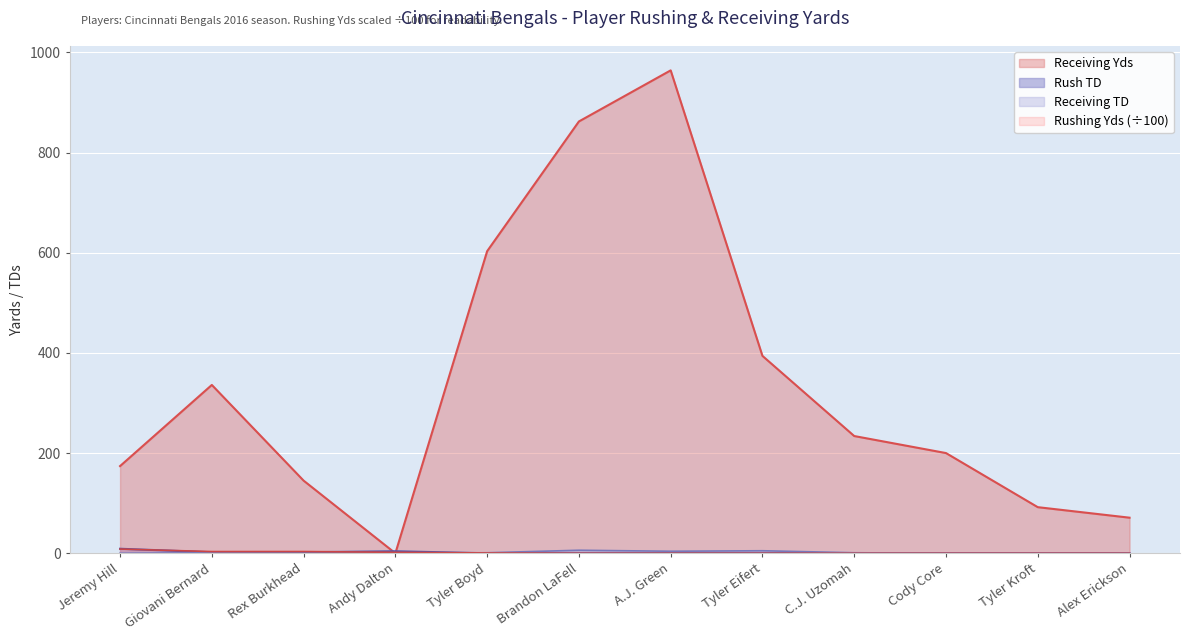

True or false: Receiving TD and Rush TD cross at least once.

True